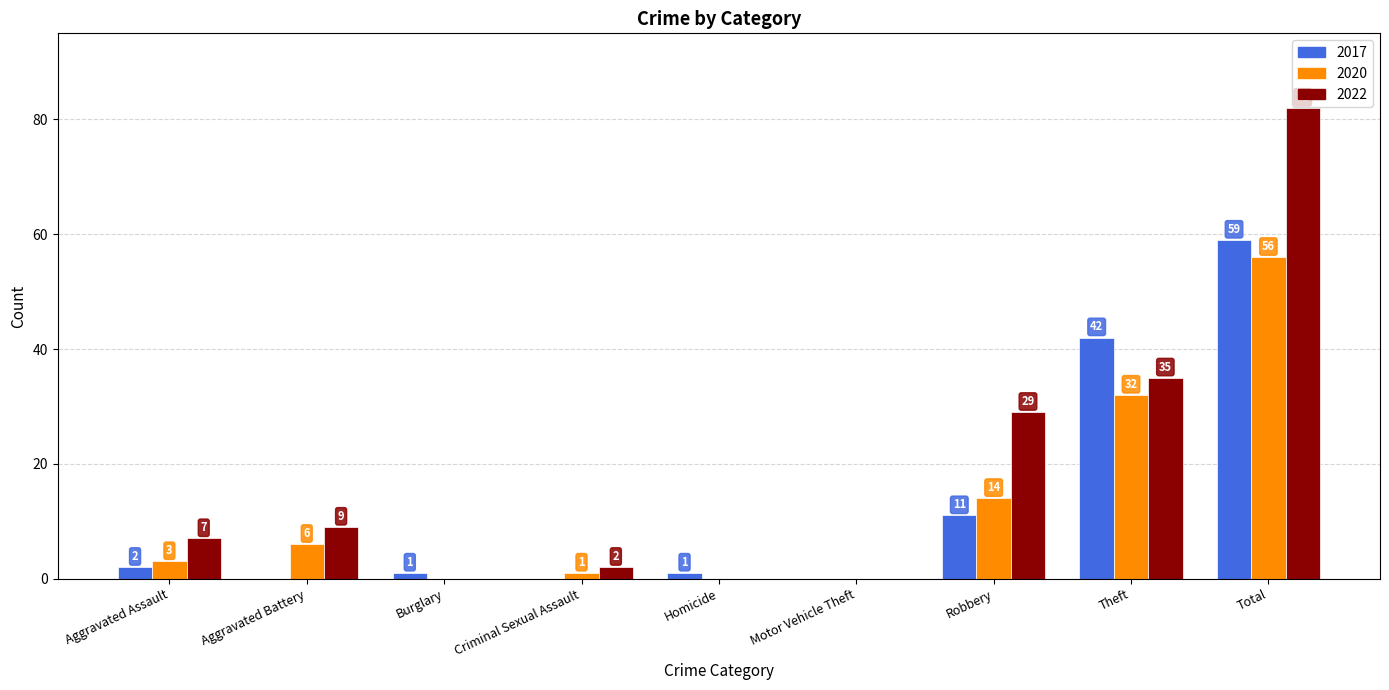

Reading left to right, extract all data points from this chart.

2017: Aggravated Assault=2	Aggravated Battery=0	Burglary=1	Criminal Sexual Assault=0	Homicide=1	Motor Vehicle Theft=0	Robbery=11	Theft=42	Total=59
2020: Aggravated Assault=3	Aggravated Battery=6	Burglary=0	Criminal Sexual Assault=1	Homicide=0	Motor Vehicle Theft=0	Robbery=14	Theft=32	Total=56
2022: Aggravated Assault=7	Aggravated Battery=9	Burglary=0	Criminal Sexual Assault=2	Homicide=0	Motor Vehicle Theft=0	Robbery=29	Theft=35	Total=82